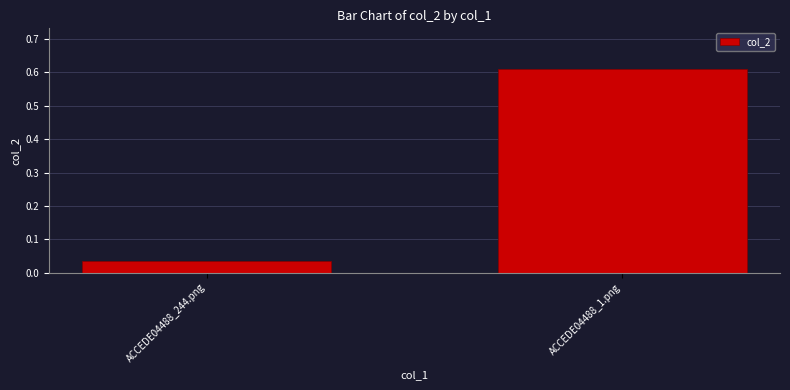

What position from the left is ACCEDE04488_244.png?

1